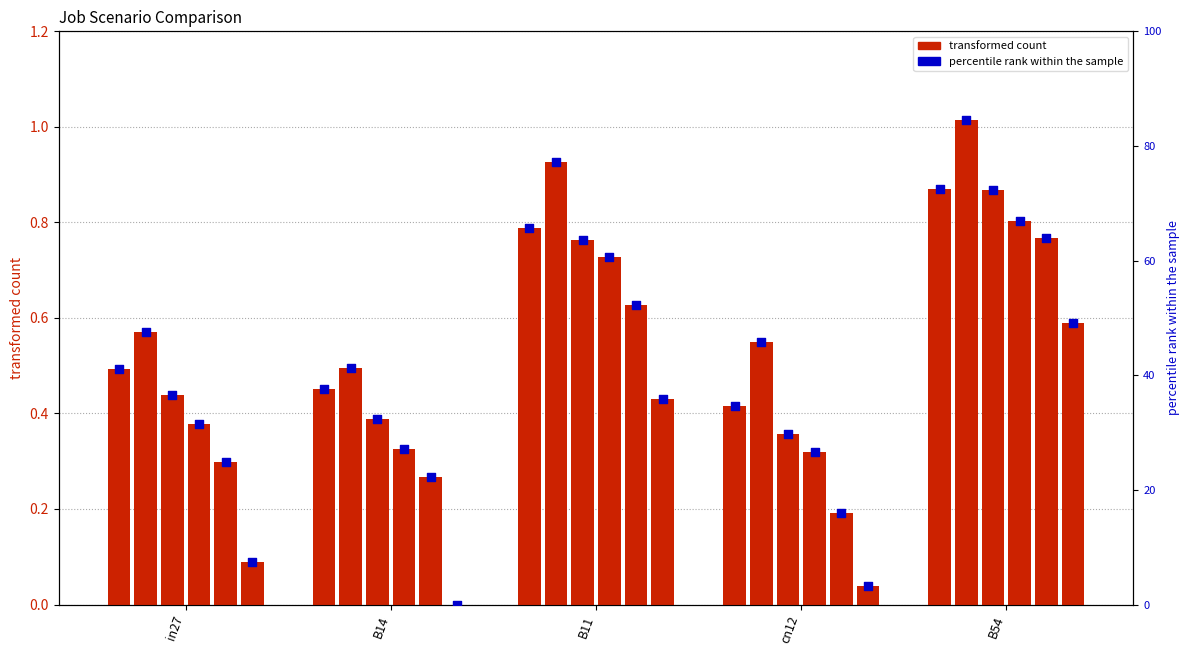

What is the total value across all series at B54?

4.9